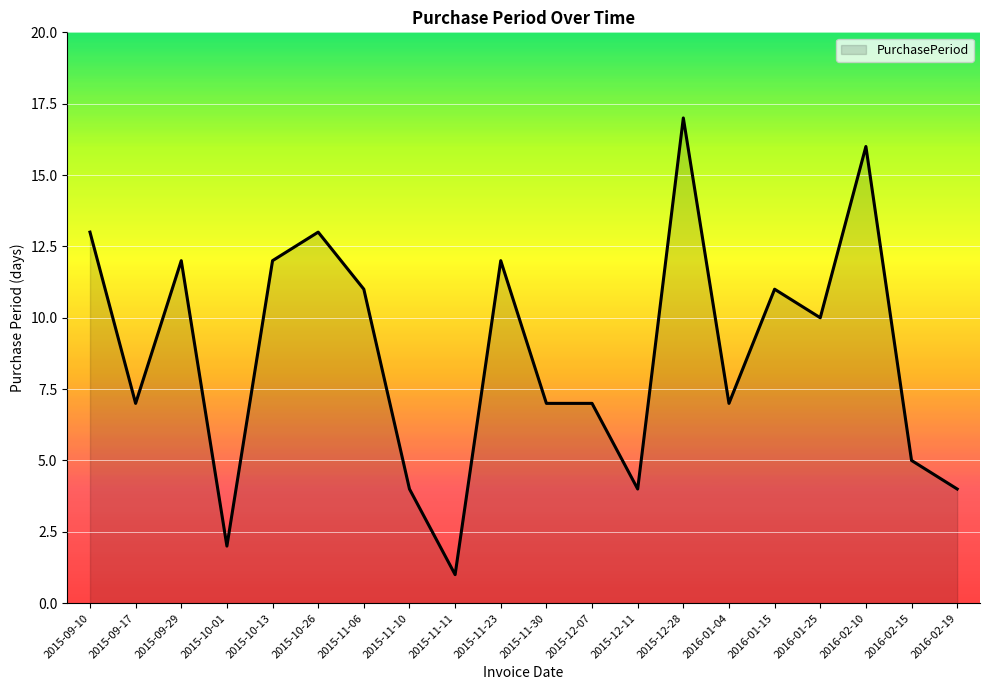

The value at 2015-10-26 is 23. True or false?

False